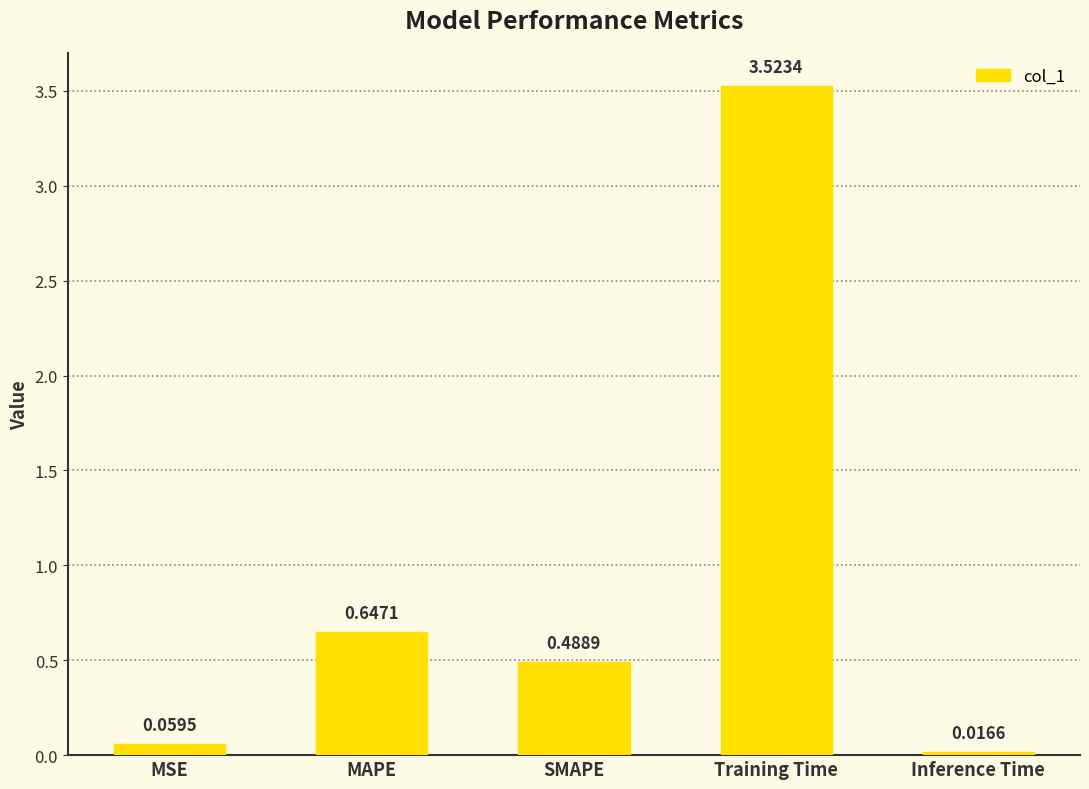

Which category has the highest value across all series?

Training Time